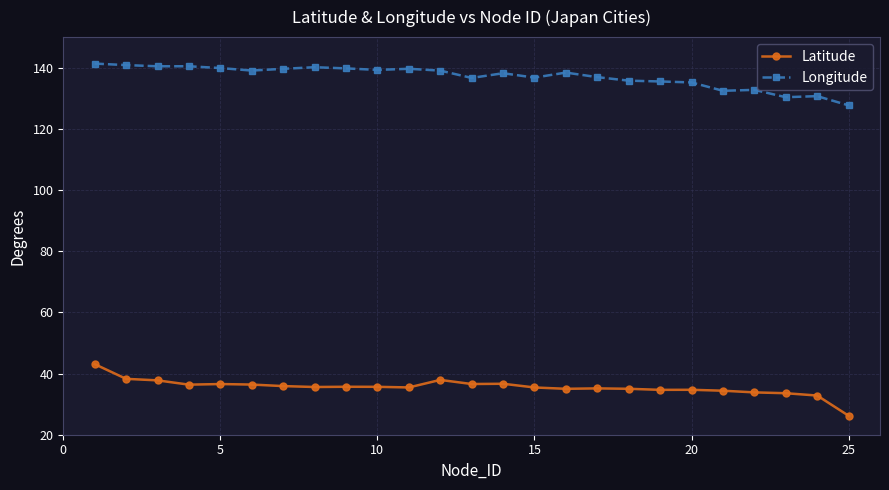

List the series in order of their overall mean, lowest first.

Latitude, Longitude